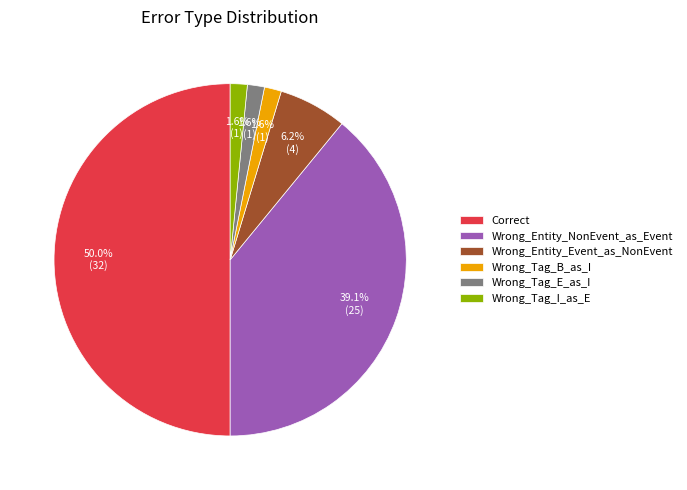

Between Wrong_Entity_Event_as_NonEvent and Wrong_Tag_E_as_I, which is larger?

Wrong_Entity_Event_as_NonEvent